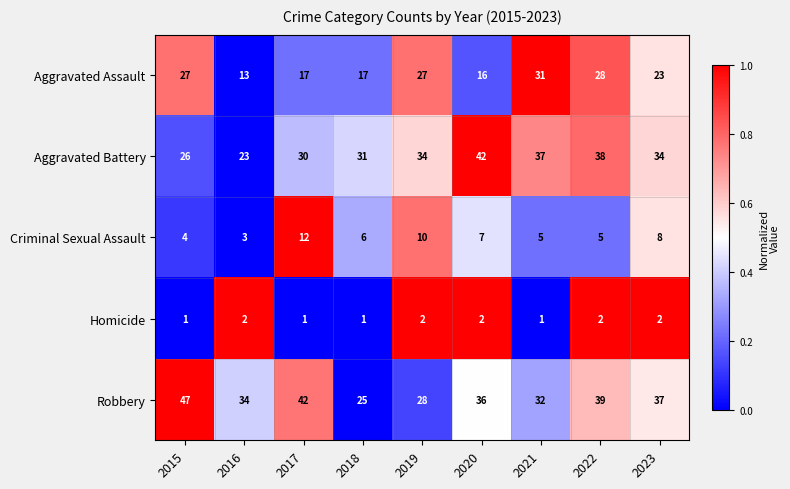

Where is Aggravated Battery nearest to the value 32?

2018